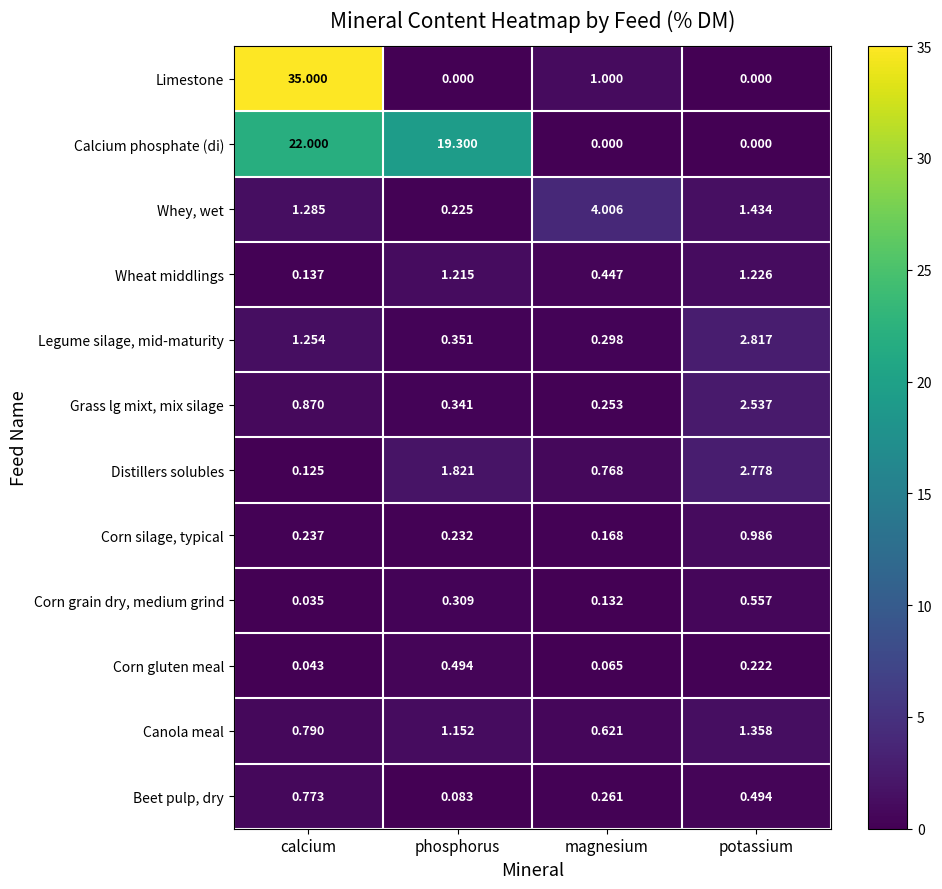

At which label is Corn grain dry, medium grind closest to 0?

calcium